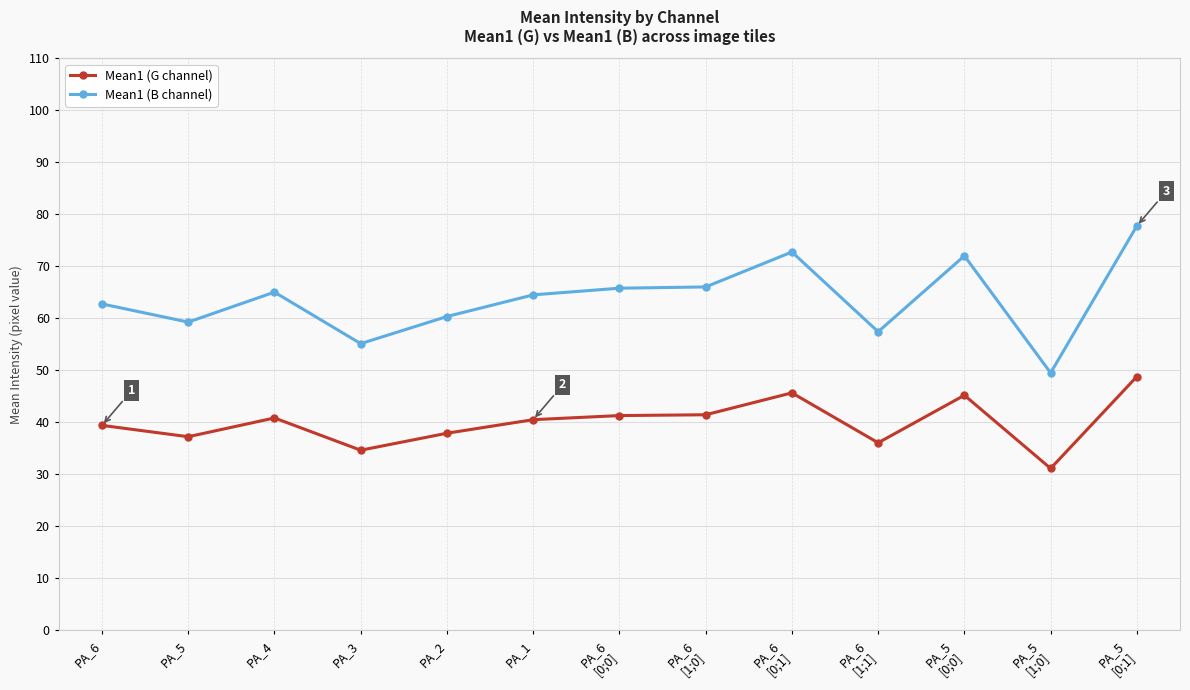

Which series has the largest total across all categories?

Mean1 (B channel)